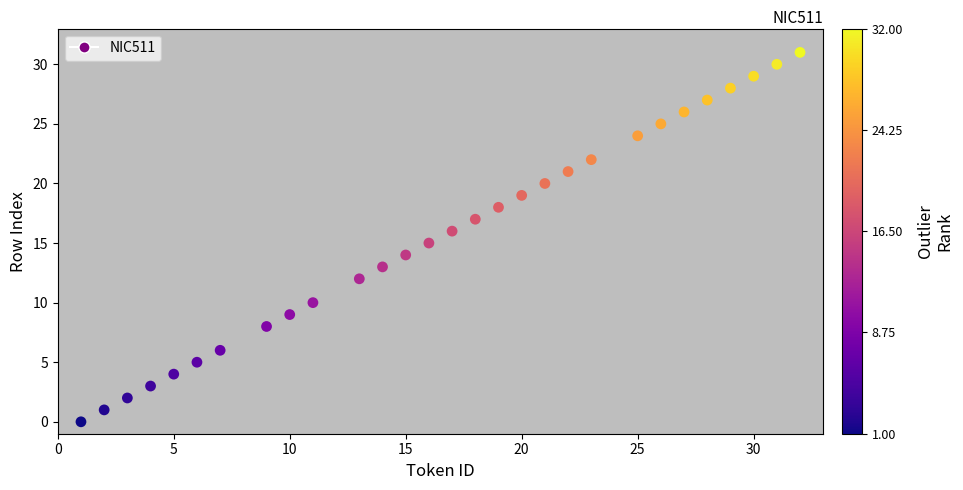

What is the range of X values (max minus min)?

31